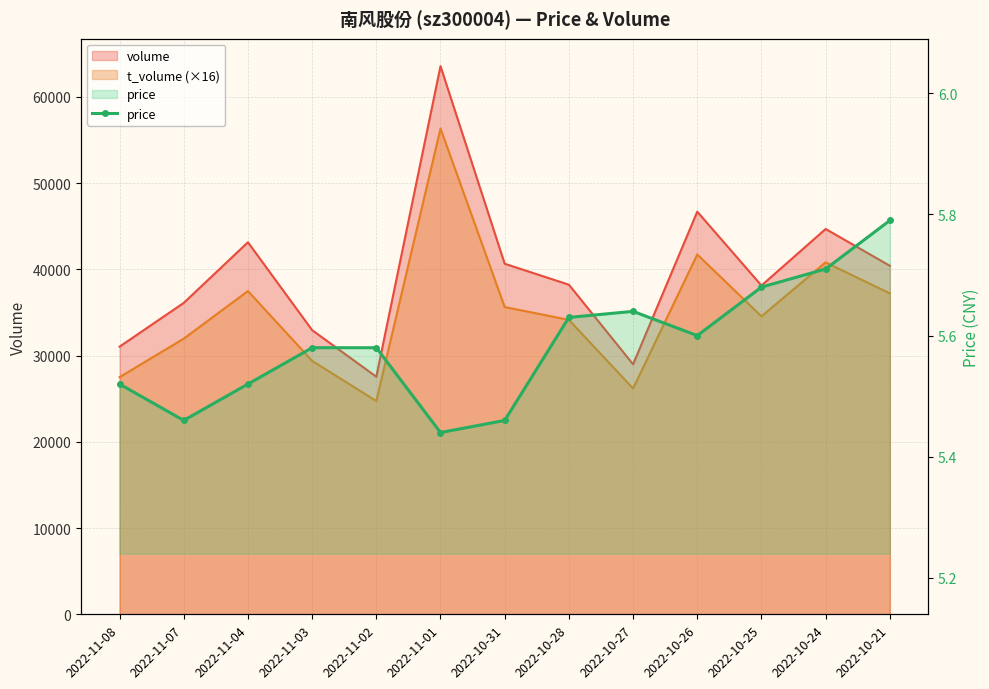

List the labels in order of value, smallest first.

2022-11-01, 2022-11-07, 2022-10-31, 2022-11-08, 2022-11-04, 2022-11-03, 2022-11-02, 2022-10-26, 2022-10-28, 2022-10-27, 2022-10-25, 2022-10-24, 2022-10-21